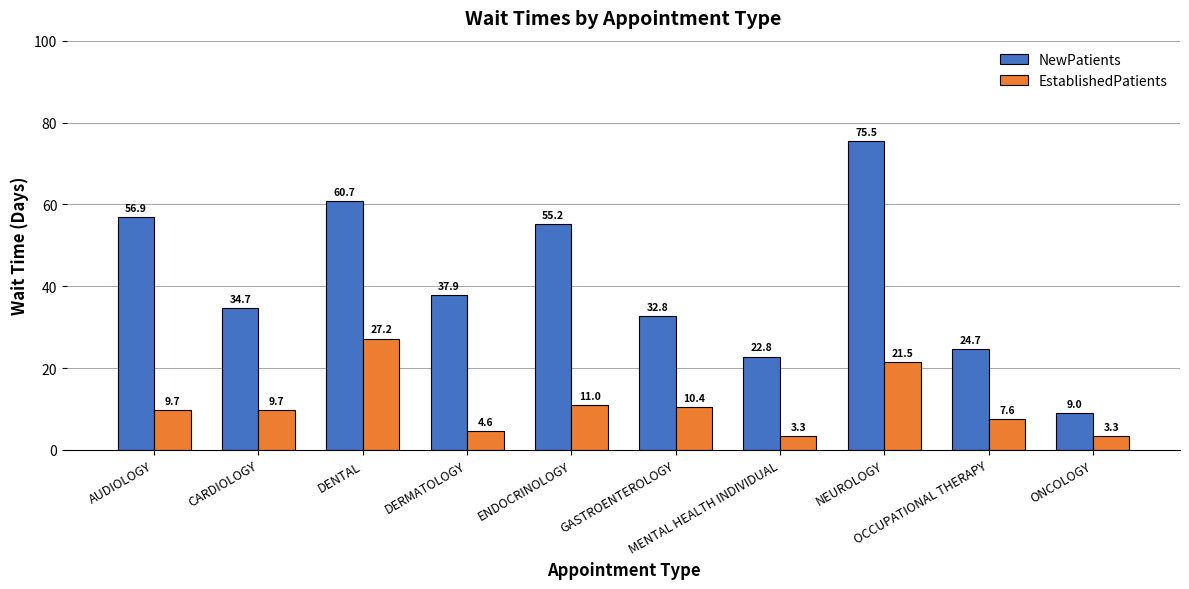

Where does the NewPatients series first go above 37?

AUDIOLOGY